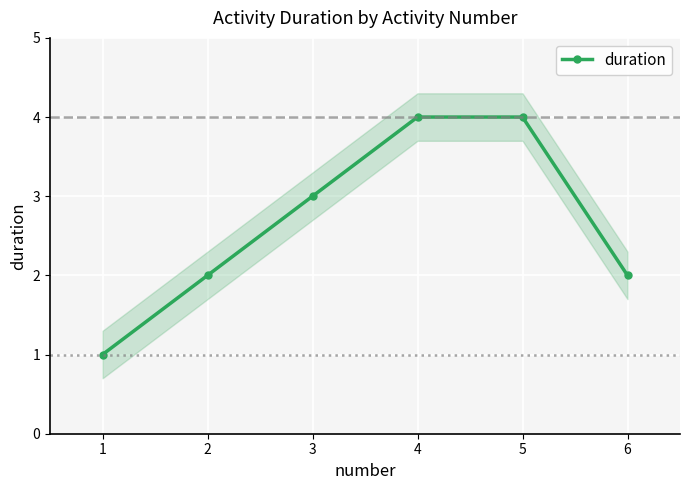

Count the values in the range 2 to 4.

5